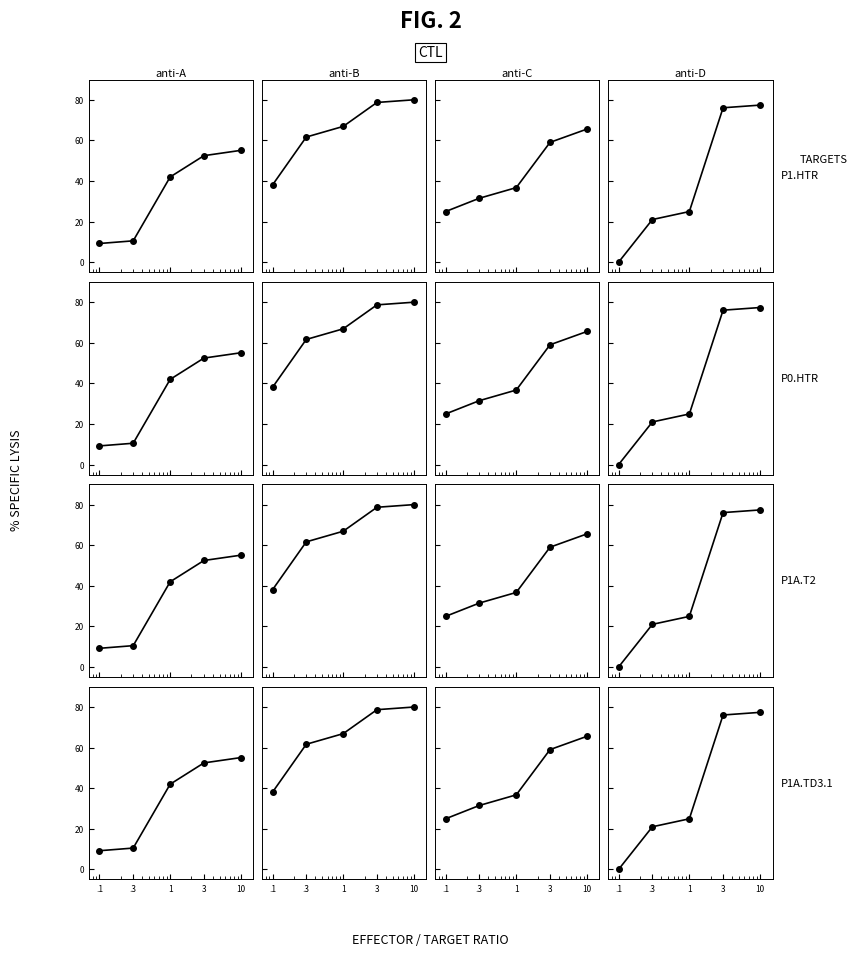

How many values are below 24?

2